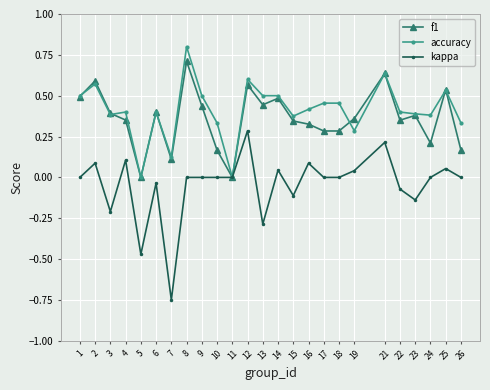

Count the number of categories in the chart.

25